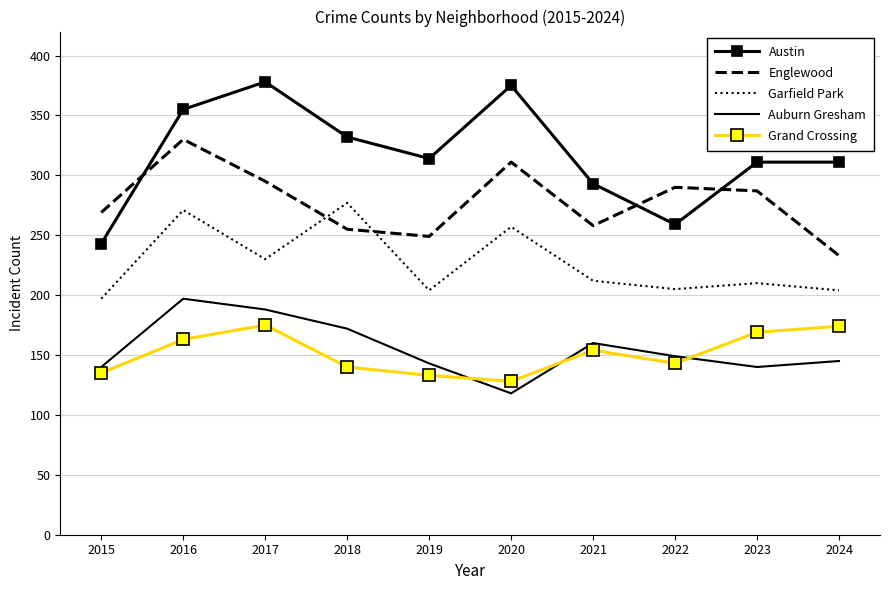

At which label does Englewood reach its peak?

2016